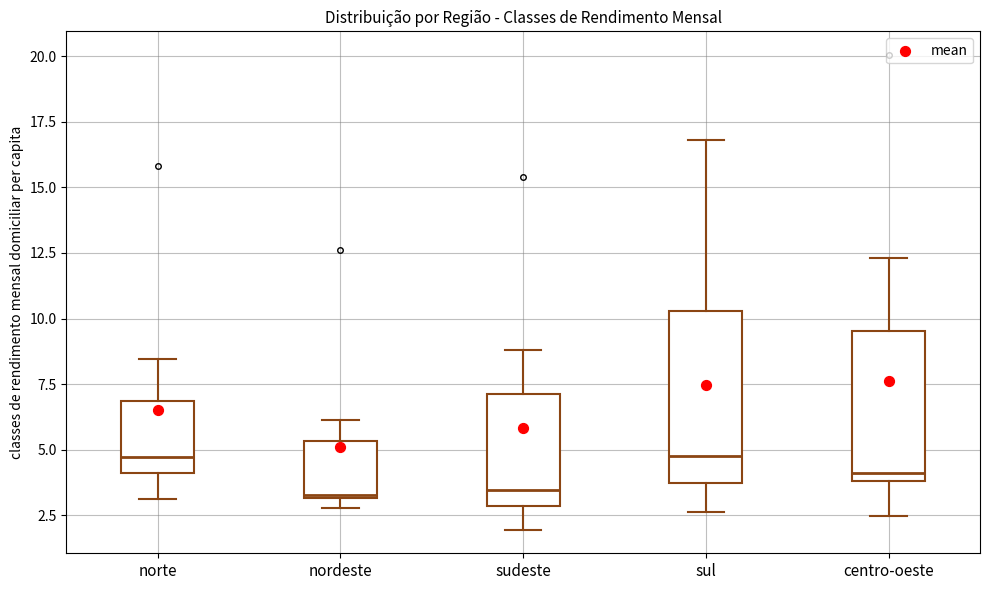

Which box is the tallest, from its lower edge to its upper edge?

sul